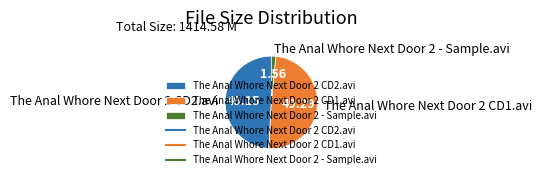

Combined, do The Anal Whore Next Door 2 CD2.avi and The Anal Whore Next Door 2 - Sample.avi account for over 50%?

Yes